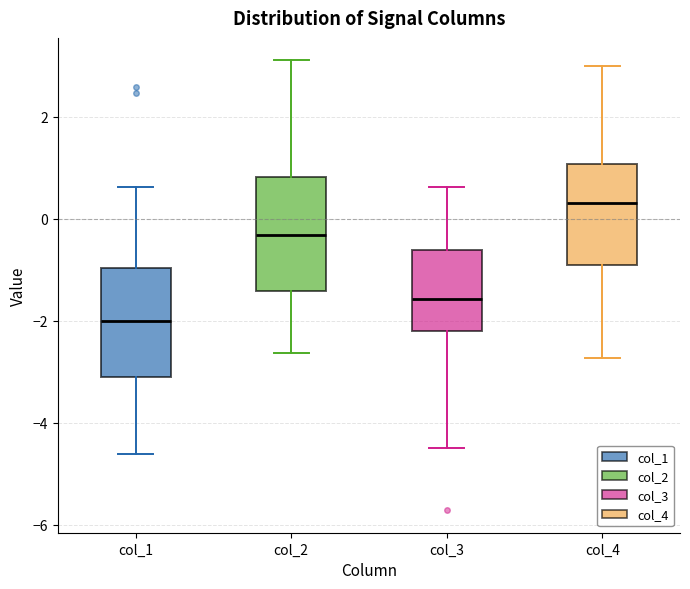

Where does the median line of the box for col_3 sit on the y-axis? The values are not printed on the chart, so give them approximately, as read against the axis.

-1.6